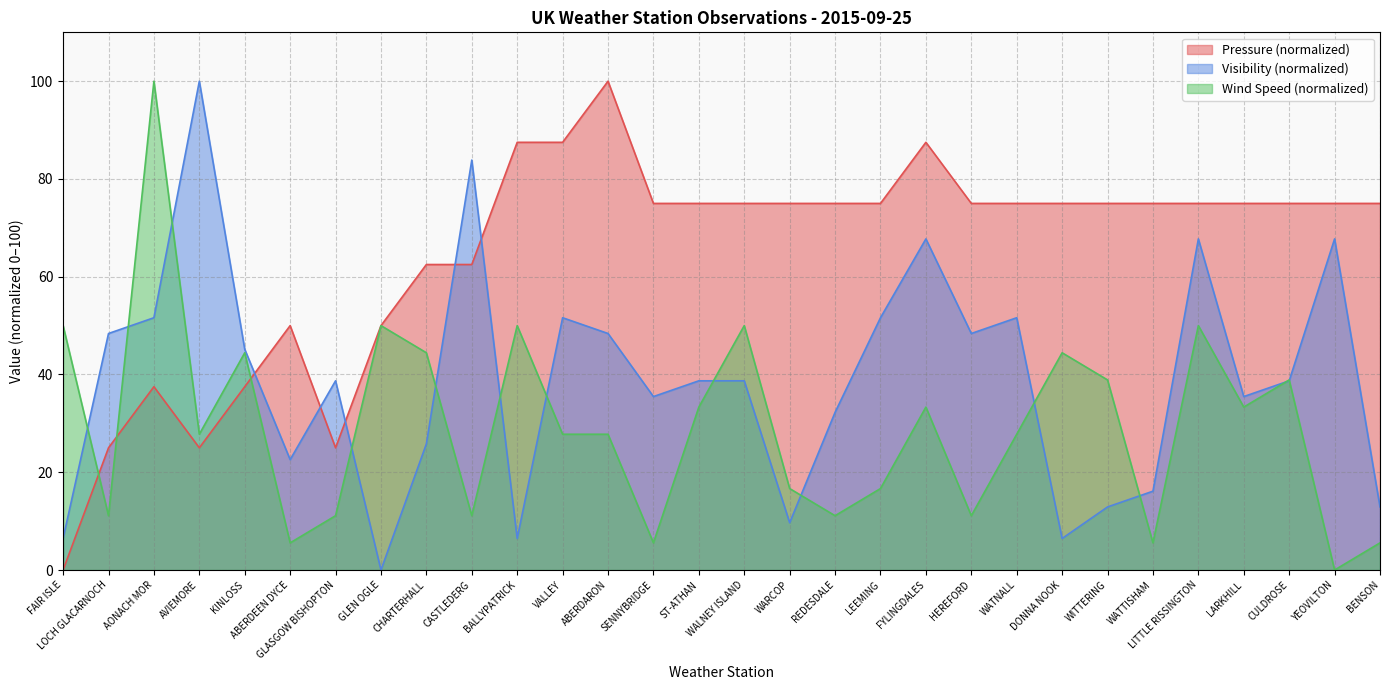

What is the sum of the Visibility values at WARCOP and KINLOSS?

54.8